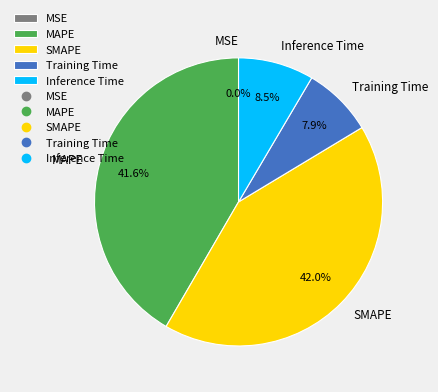

True or false: SMAPE accounts for 42% of the total.

True